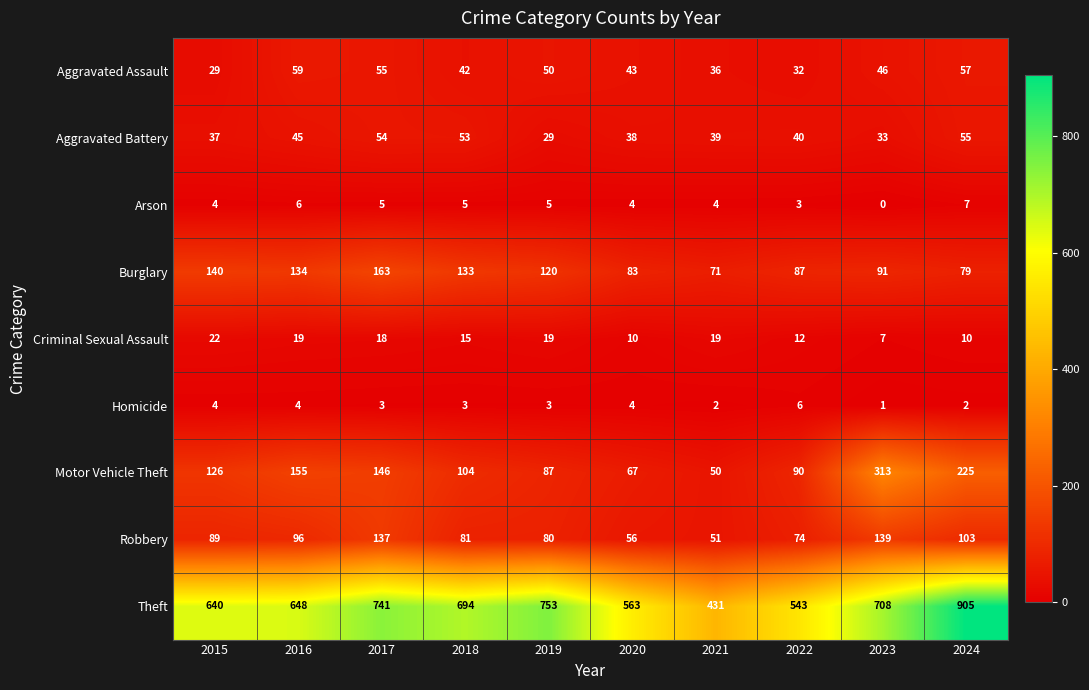

At which label is Criminal Sexual Assault closest to 14?

2018